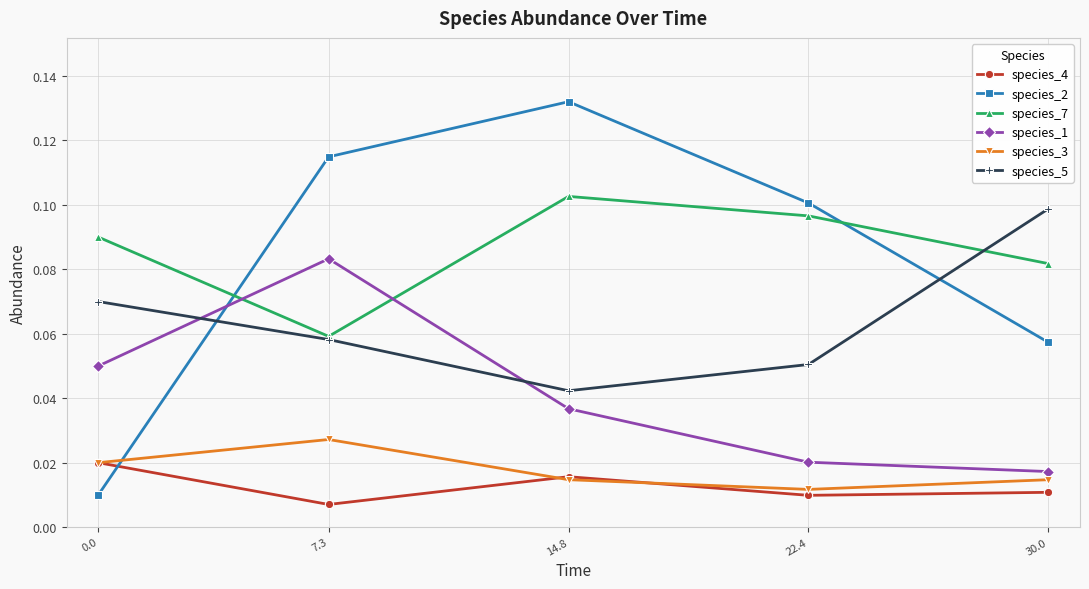

True or false: species_1 and species_3 intersect in this chart.

False